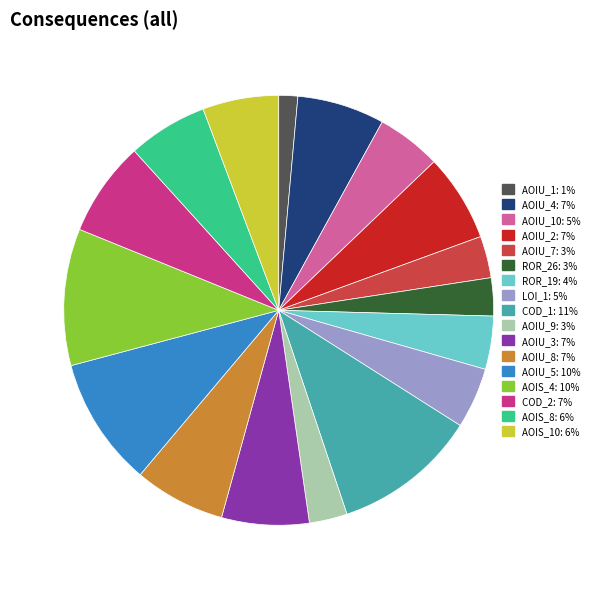

Is the sum of AOIU_5: 10% and AOIU_2: 7% greater than half?

No